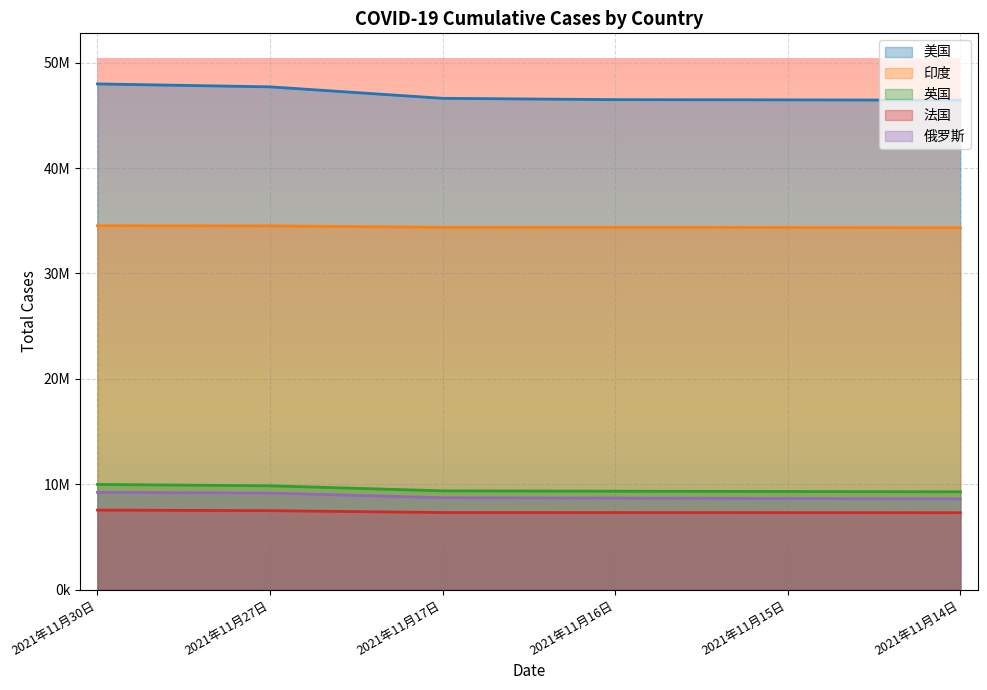

List the series in order of their peak value, lowest first.

法国, 俄罗斯, 英国, 印度, 美国